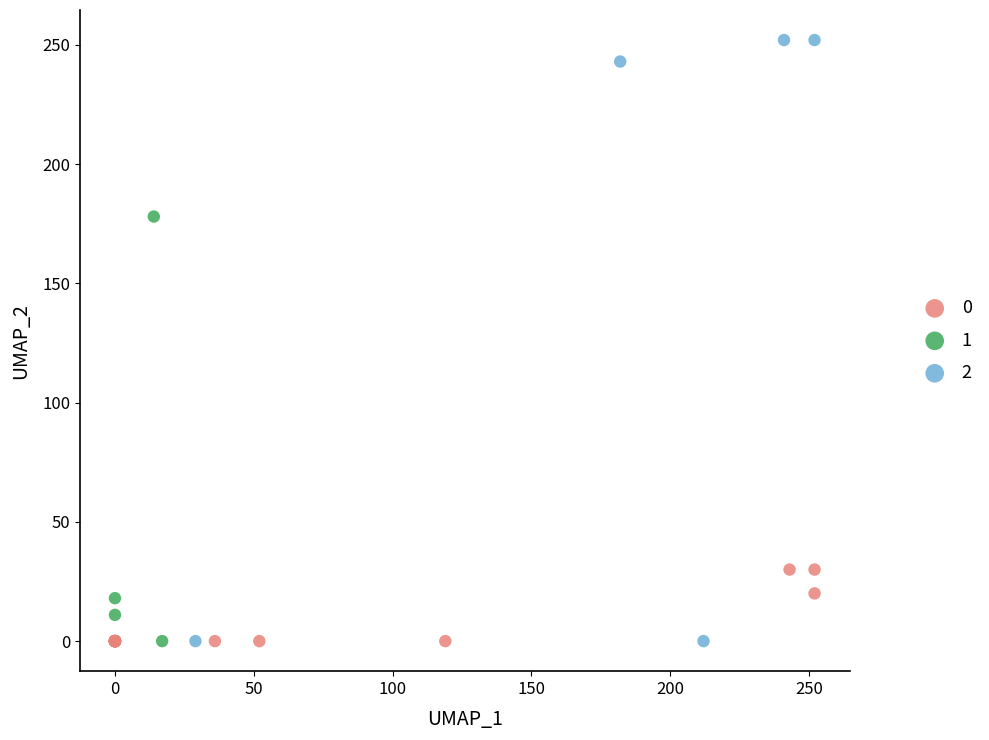

Which series contains the highest Y value?

2